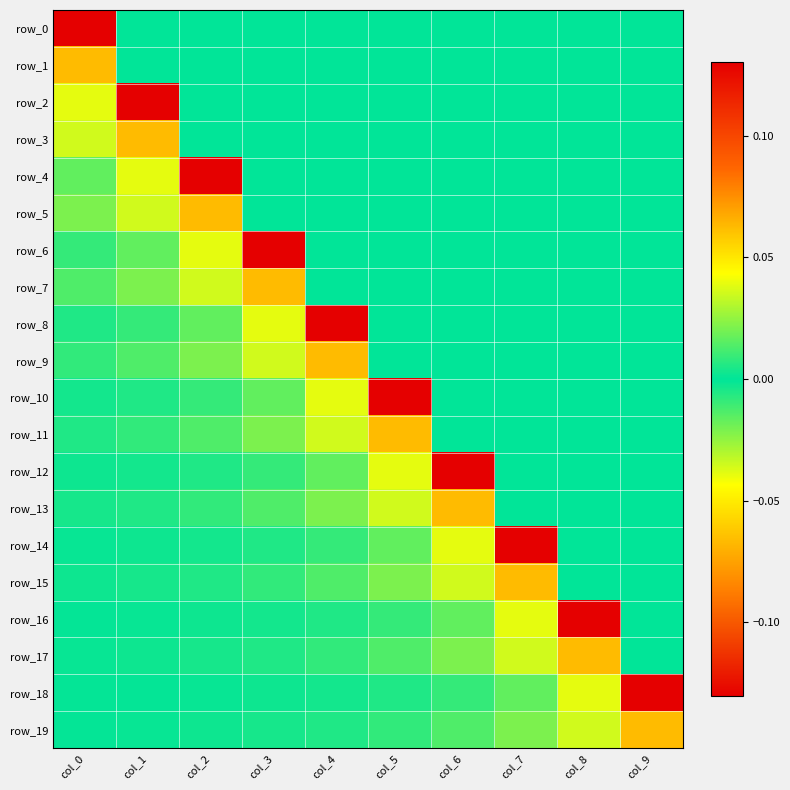

Reading left to right, extract all data points from this chart.

row_0: -0.1	0.0	0.0	0.0	0.0	0.0	0.0	0.0	0.0	0.0
row_1: -0.1	0.0	0.0	0.0	0.0	0.0	0.0	0.0	0.0	0.0
row_2: 0.0	-0.1	0.0	0.0	0.0	0.0	0.0	0.0	0.0	0.0
row_3: 0.0	-0.1	0.0	0.0	0.0	0.0	0.0	0.0	0.0	0.0
row_4: -0.0	0.0	-0.1	0.0	0.0	0.0	0.0	0.0	0.0	0.0
row_5: -0.0	0.0	-0.1	0.0	0.0	0.0	0.0	0.0	0.0	0.0
row_6: 0.0	-0.0	0.0	-0.1	0.0	0.0	0.0	0.0	0.0	0.0
row_7: 0.0	-0.0	0.0	-0.1	0.0	0.0	0.0	0.0	0.0	0.0
row_8: -0.0	0.0	-0.0	0.0	-0.1	0.0	0.0	0.0	0.0	0.0
row_9: -0.0	0.0	-0.0	0.0	-0.1	0.0	0.0	0.0	0.0	0.0
row_10: 0.0	-0.0	0.0	-0.0	0.0	-0.1	0.0	0.0	0.0	0.0
row_11: 0.0	-0.0	0.0	-0.0	0.0	-0.1	0.0	0.0	0.0	0.0
row_12: -0.0	0.0	-0.0	0.0	-0.0	0.0	-0.1	0.0	0.0	0.0
row_13: -0.0	0.0	-0.0	0.0	-0.0	0.0	-0.1	0.0	0.0	0.0
row_14: 0.0	-0.0	0.0	-0.0	0.0	-0.0	0.0	-0.1	0.0	0.0
row_15: 0.0	-0.0	0.0	-0.0	0.0	-0.0	0.0	-0.1	0.0	0.0
row_16: -0.0	0.0	-0.0	0.0	-0.0	0.0	-0.0	0.0	-0.1	0.0
row_17: -0.0	0.0	-0.0	0.0	-0.0	0.0	-0.0	0.0	-0.1	0.0
row_18: 0.0	-0.0	0.0	-0.0	0.0	-0.0	0.0	-0.0	0.0	-0.1
row_19: 0.0	-0.0	0.0	-0.0	0.0	-0.0	0.0	-0.0	0.0	-0.1